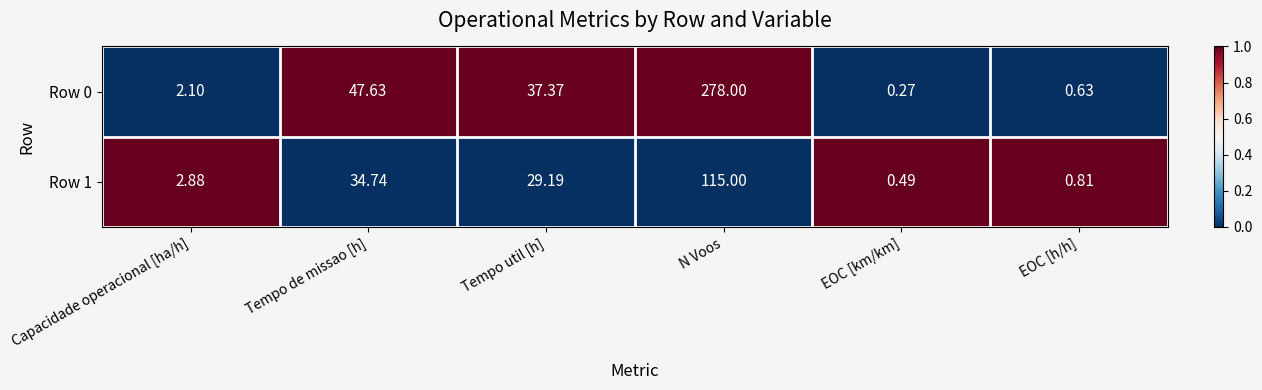

Is the value of Row 1 at EOC [km/km] greater than the value of Row 0 at EOC [h/h]?

No